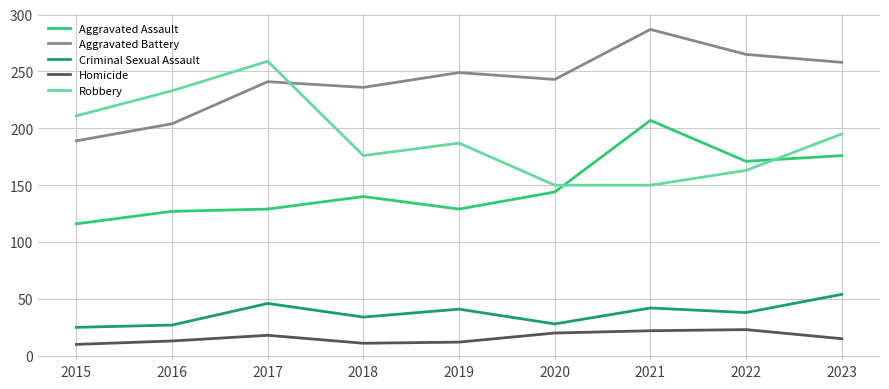

What is the difference between the Robbery values at 2022 and 2021?

13